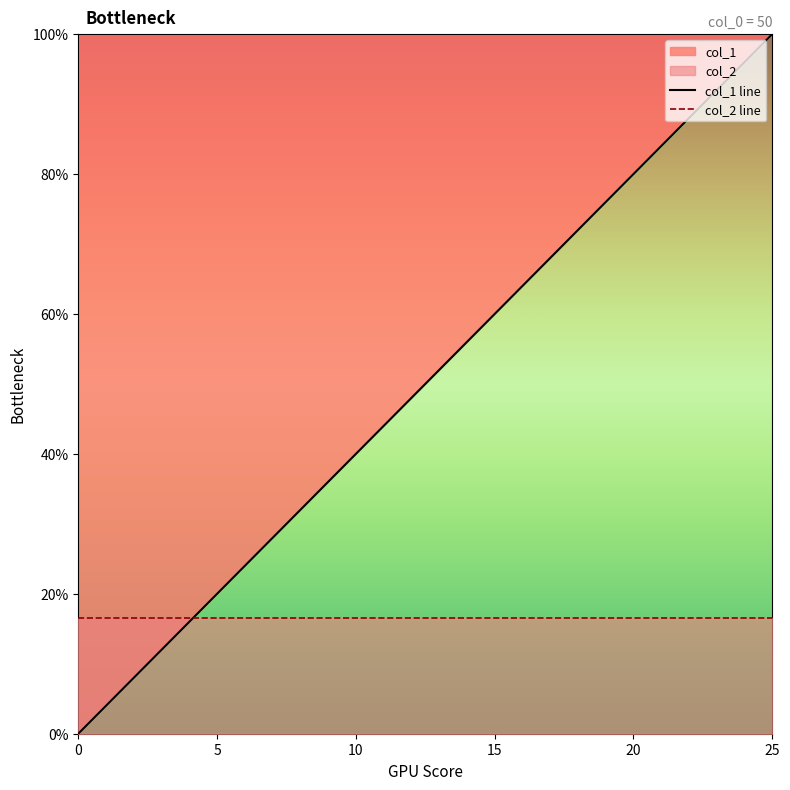

Which series has the widest spread of values?

col_1 line